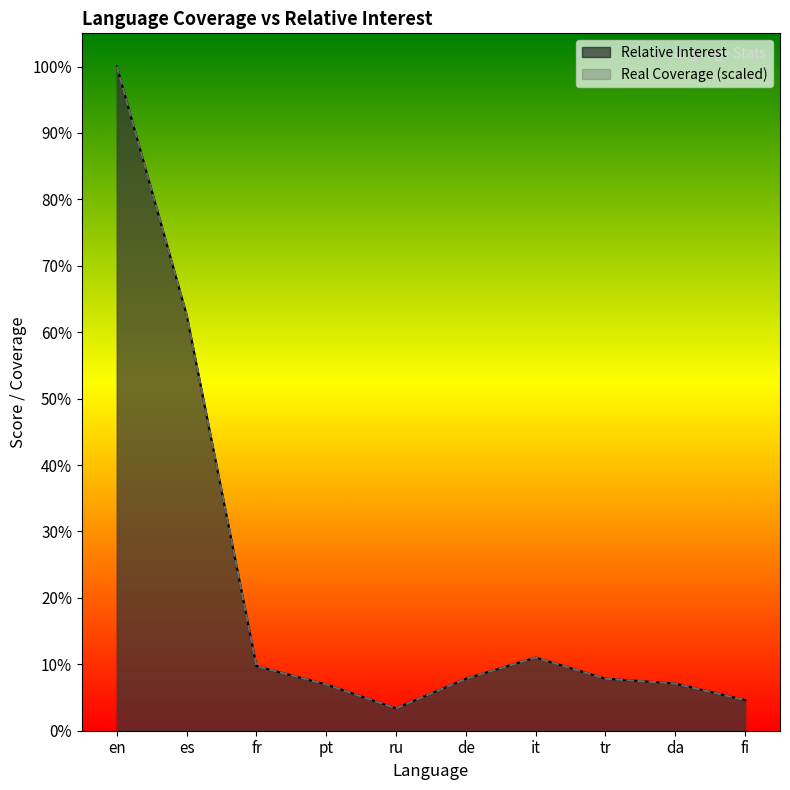

The value of Real Coverage at es is 25.3. True or false?

False